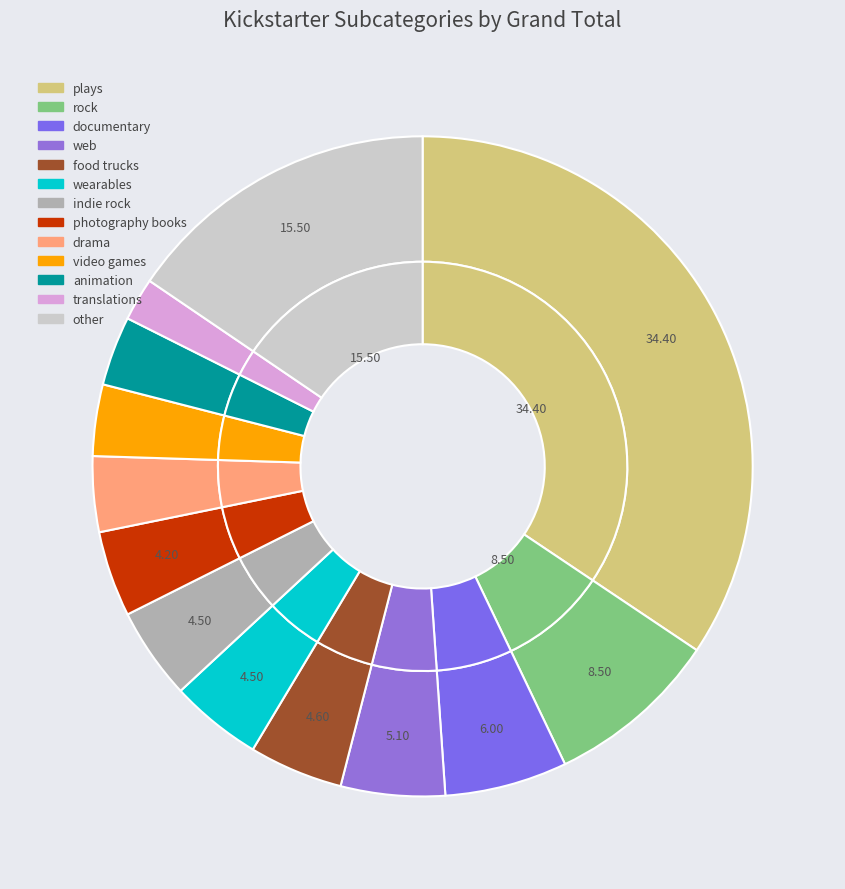

True or false: mobile games accounts for 11% of the total.

False